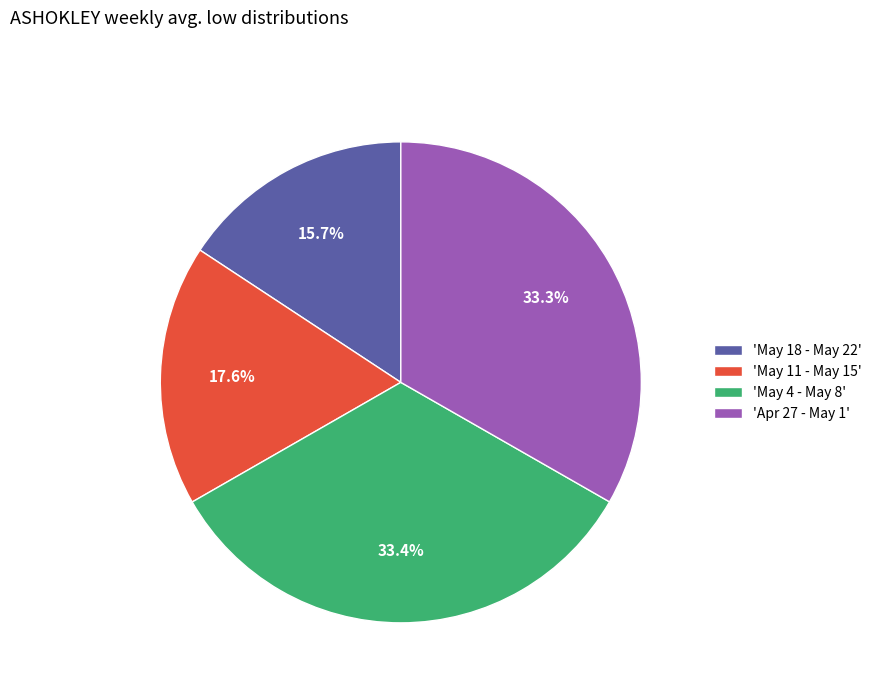

Between 'May 11 - May 15' and 'May 4 - May 8', which is larger?

'May 4 - May 8'